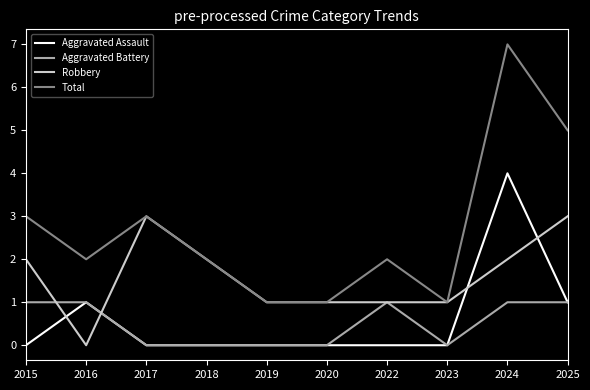

What is the spread (max minus min) of values at 2025?

4